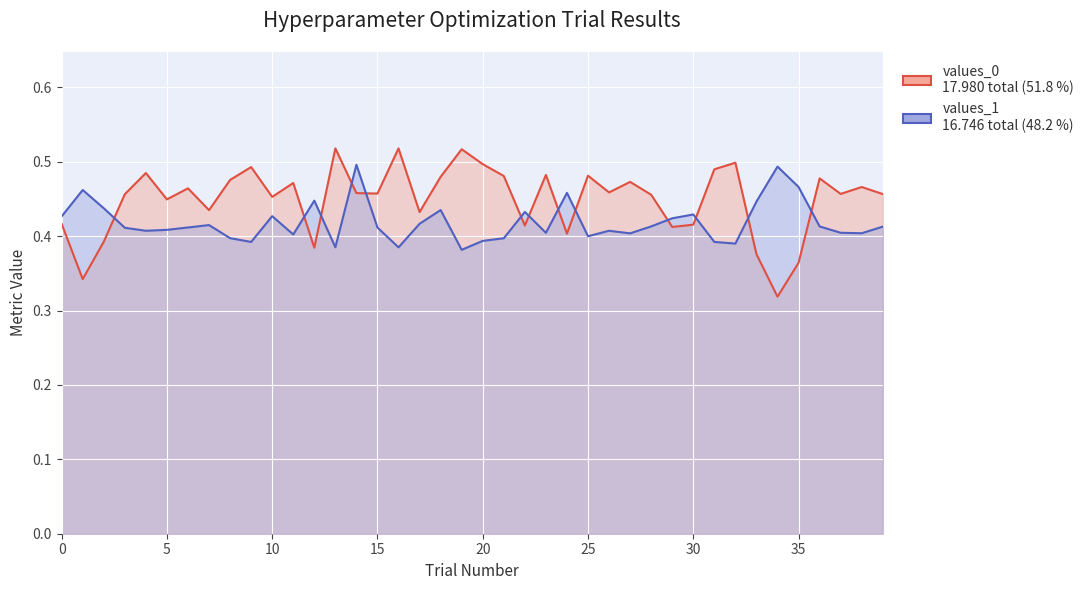

True or false: values_0 and values_1 cross at least once.

True